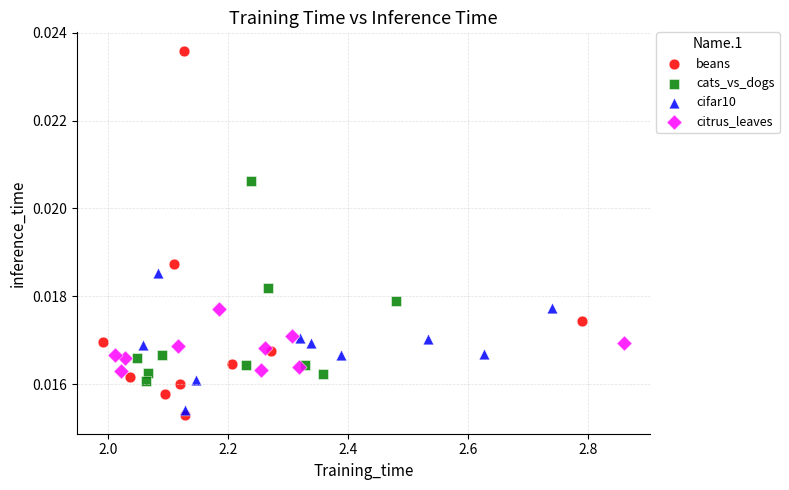

What are all the series names shown in the legend?

beans, cats_vs_dogs, cifar10, citrus_leaves